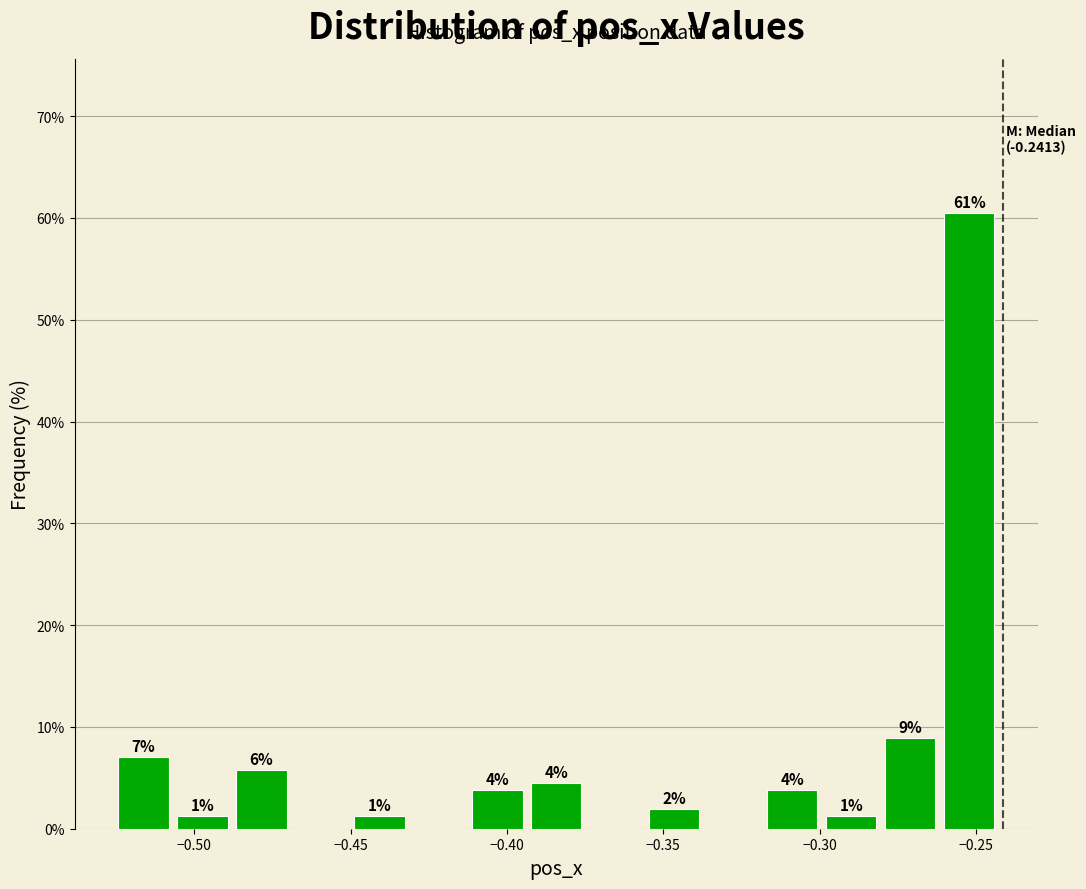

Around what value on the x-axis is the tallest bar? Give the approximate position of its centre, as read against the axis.

-0.250